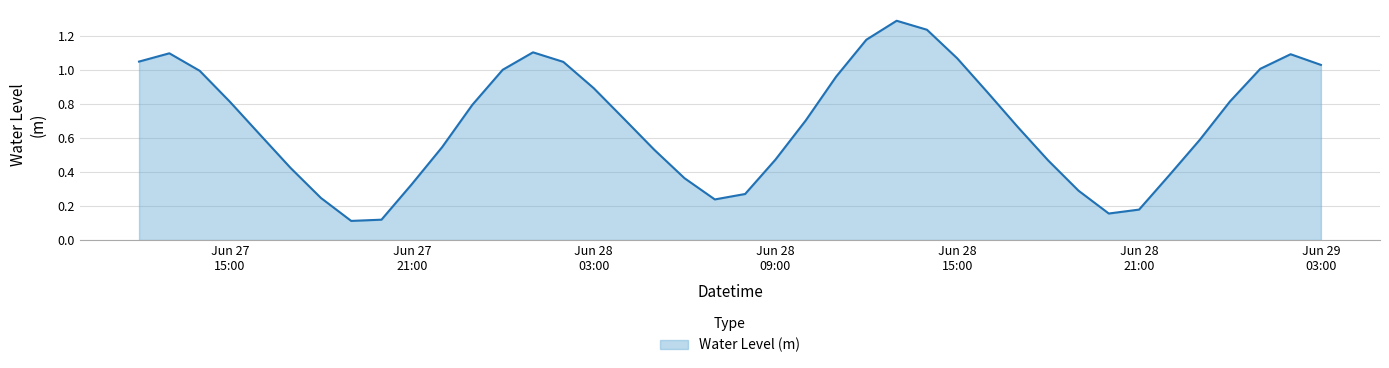

Does the chart display data point markers on the line(s)?

No